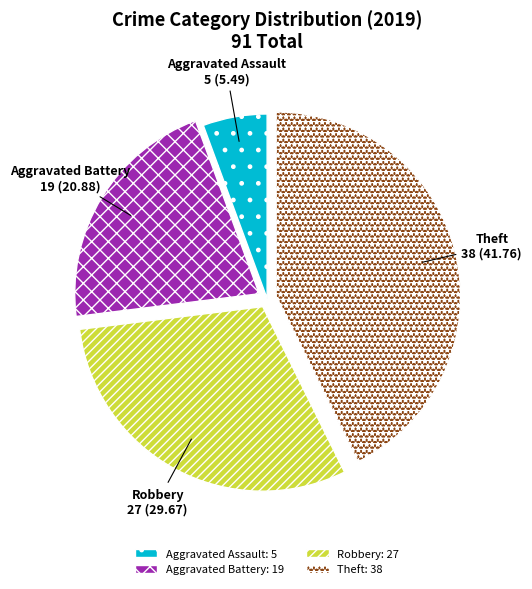

Which slice is the largest?

Theft